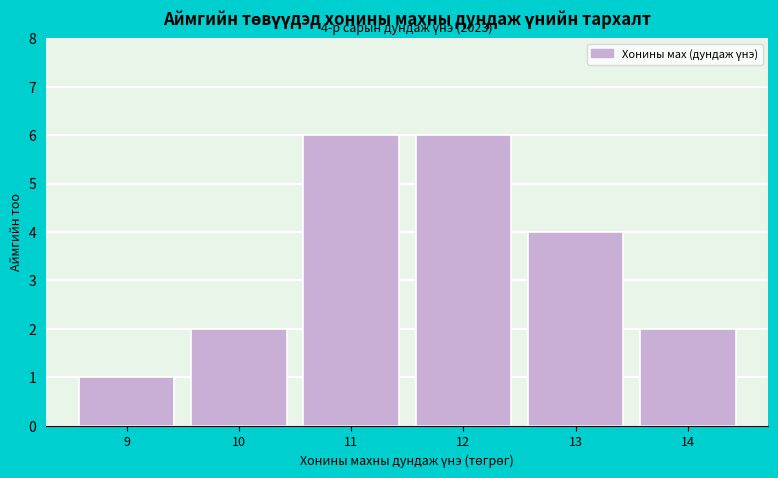

Reading right to left, extract all data points from this chart.

14=2	13=4	12=6	11=6	10=2	9=1